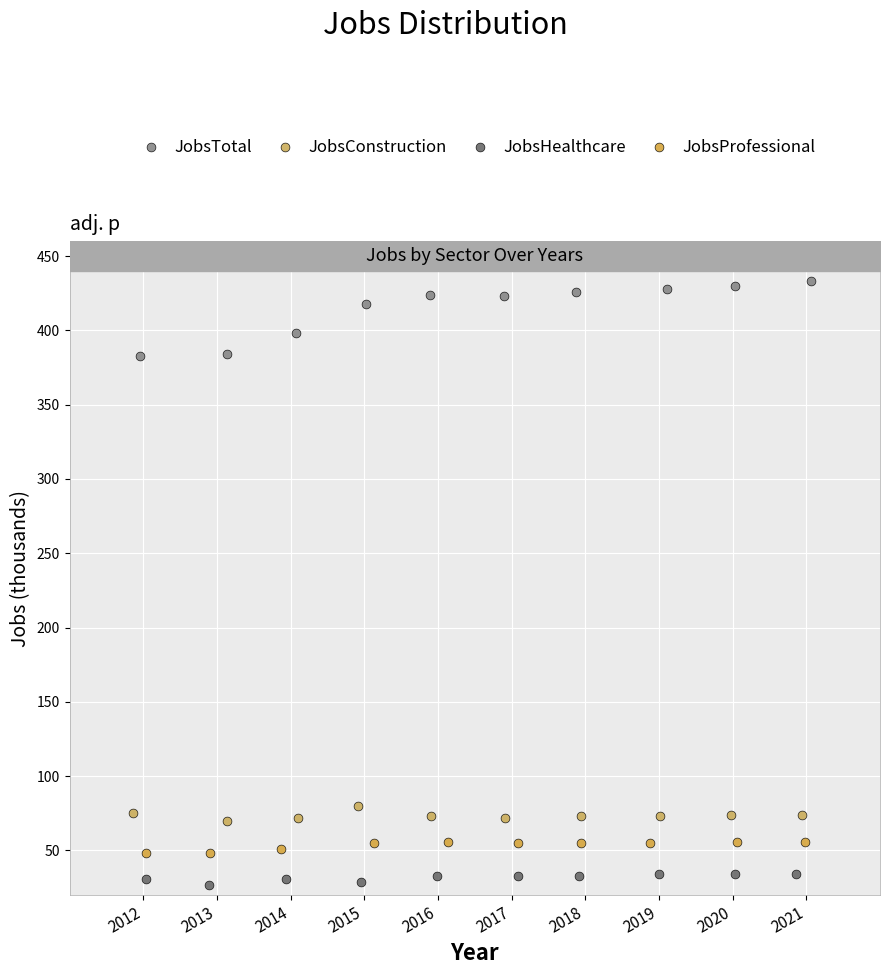

Which series contains the highest Y value?

JobsTotal